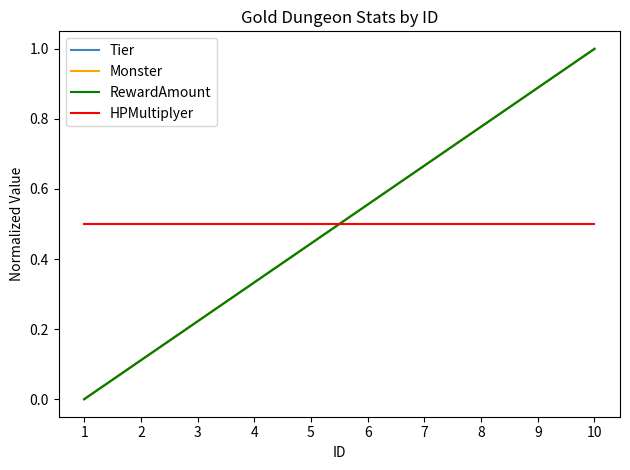

The Tier series shows 1.7 at 10. True or false?

False